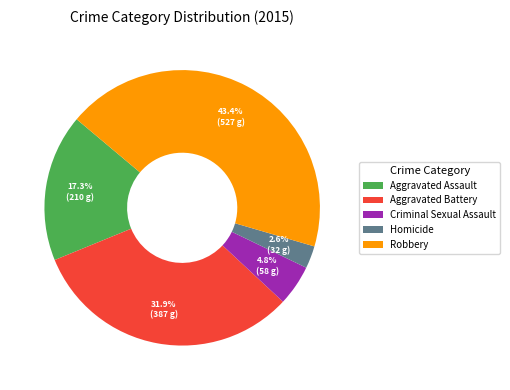

Which has a higher value, Aggravated Assault or Aggravated Battery?

Aggravated Battery